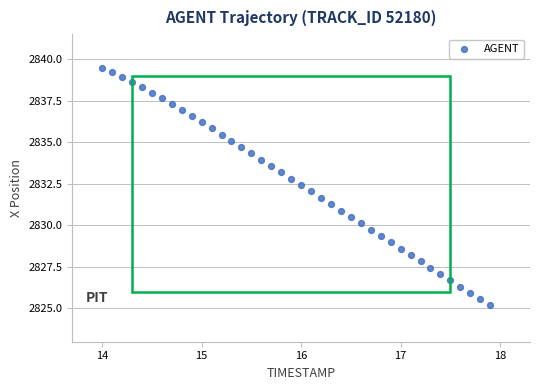

What is the range of Y values (max minus min)?

14.3